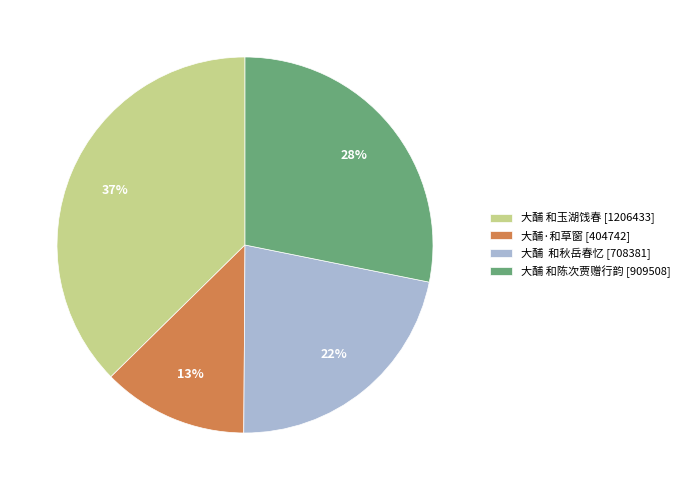

Which category has the biggest portion of the pie?

大酺 和玉湖饯春